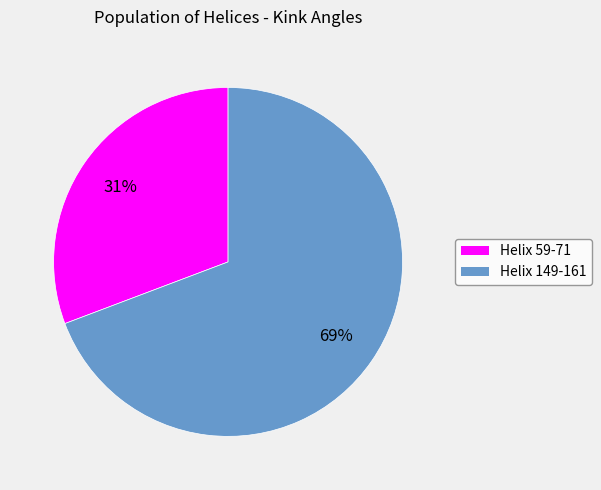

To the nearest percent, what is the difference between the largest and smallest slice percentages?

38%